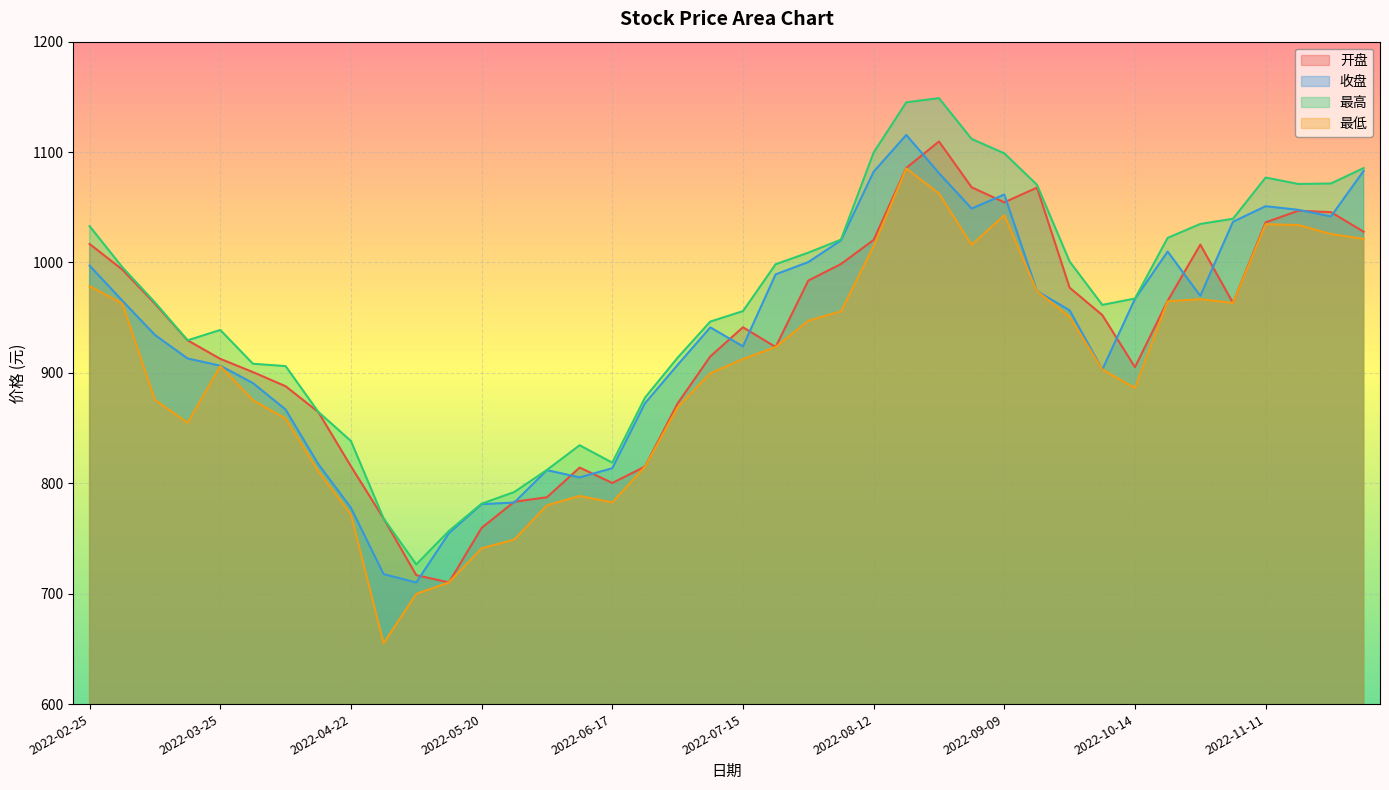

What is the difference between the 最低 values at 2022-03-04 and 2022-10-28?

3.8